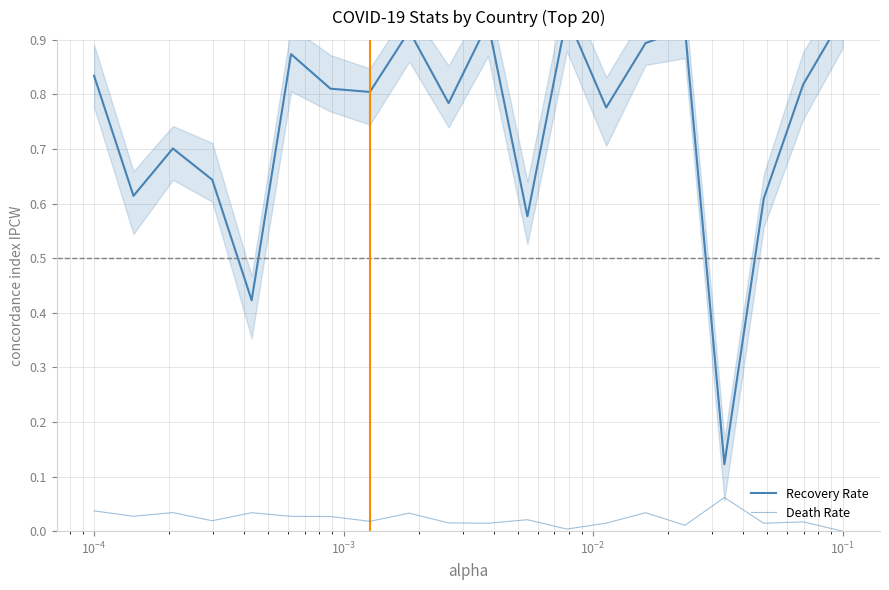

Is it true that Recovery Rate equals 0.5 at $\mathdefault{10^{0}}$?

False